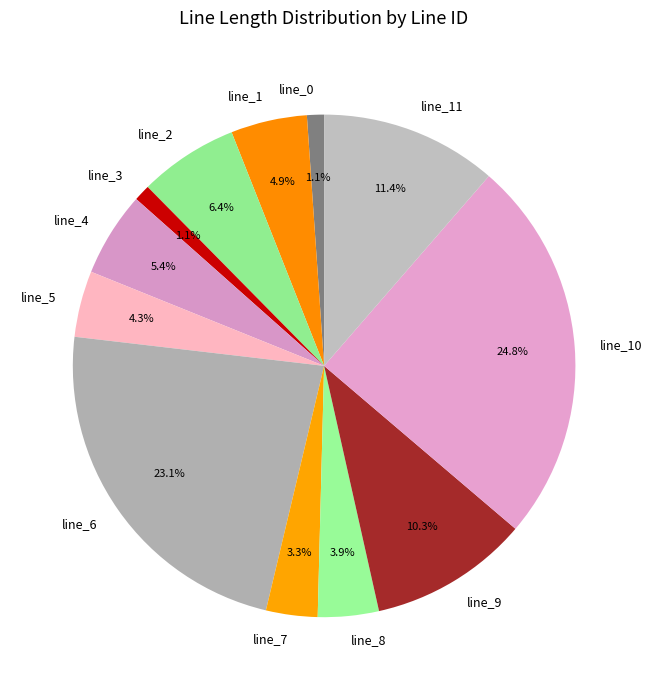

True or false: line_1 accounts for 5% of the total.

True